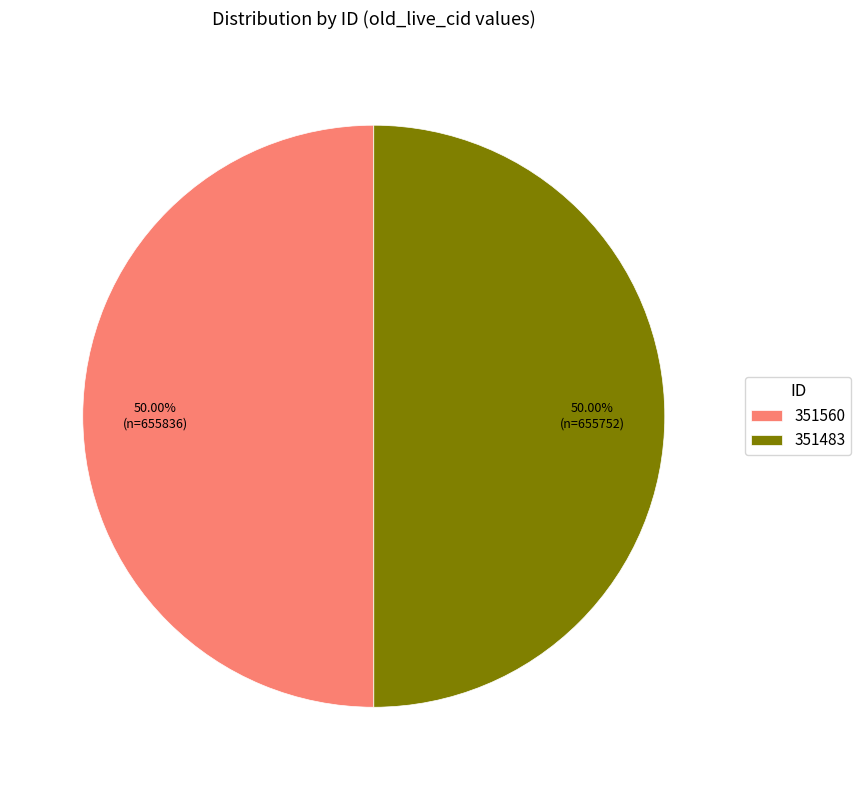

Is the sum of 351483 and 351560 greater than half?

Yes